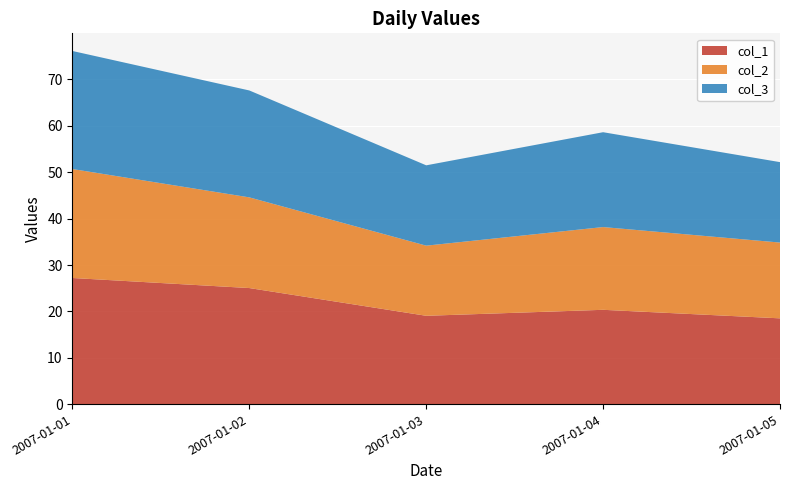

Reading left to right, transcribe all the data shown in this chart.

col_1: 2007-01-01=27.2	2007-01-02=25.0	2007-01-03=19.1	2007-01-04=20.3	2007-01-05=18.5
col_2: 2007-01-01=23.5	2007-01-02=19.6	2007-01-03=15.1	2007-01-04=17.8	2007-01-05=16.3
col_3: 2007-01-01=25.4	2007-01-02=23.1	2007-01-03=17.3	2007-01-04=20.4	2007-01-05=17.3